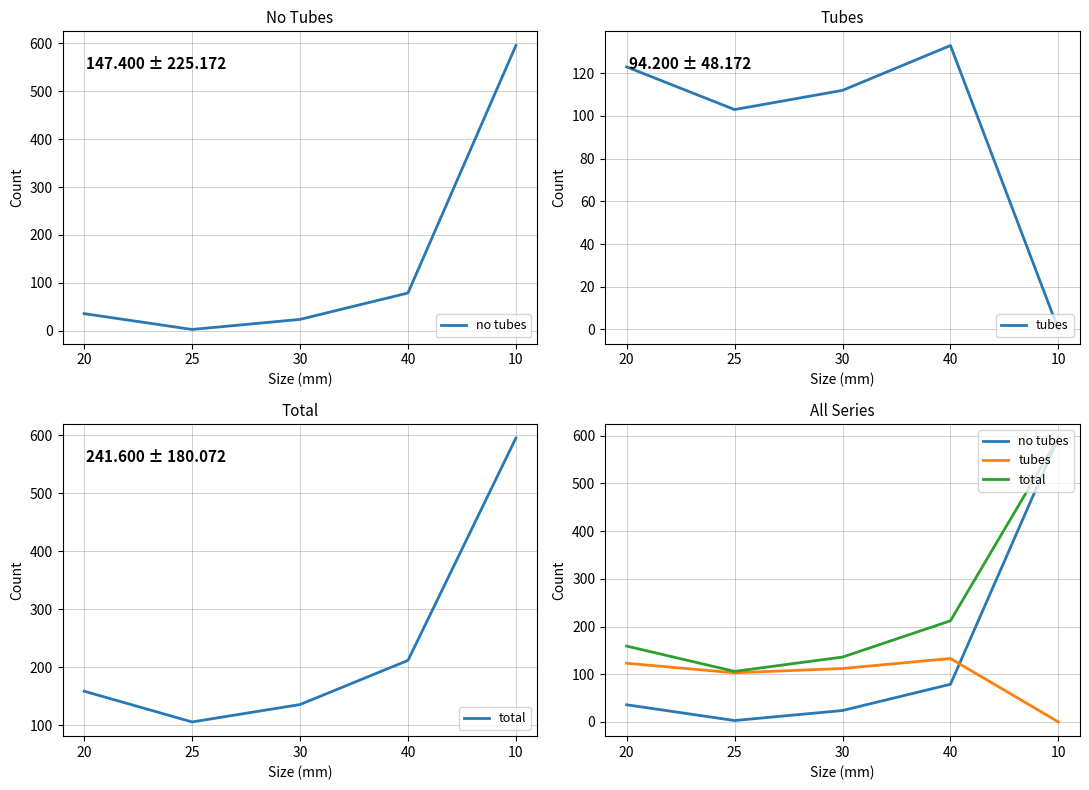

True or false: tubes and total cross at least once.

False